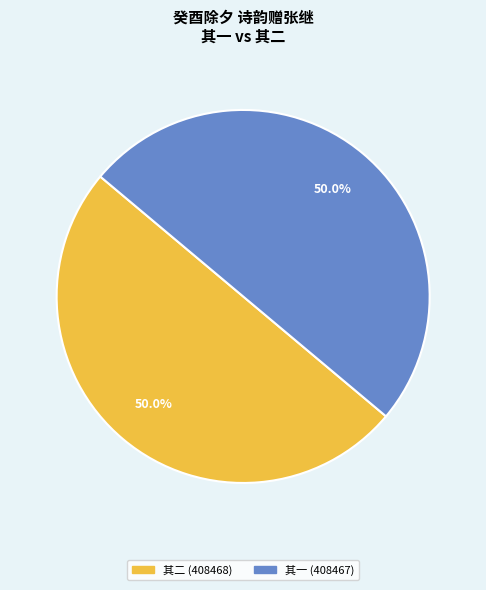

How many slices are in this pie chart?

2